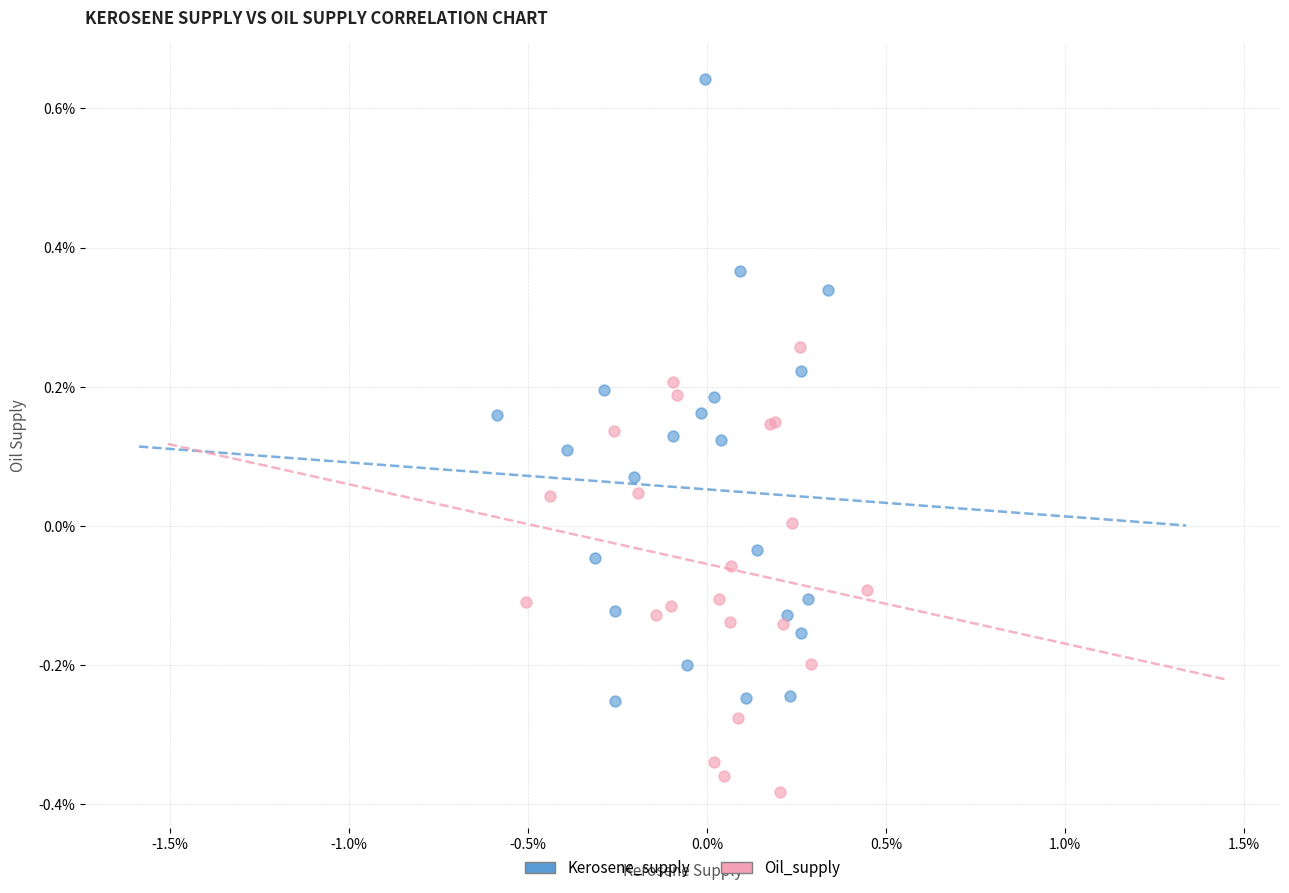

Which series has the widest spread of Y values?

Kerosene_supply